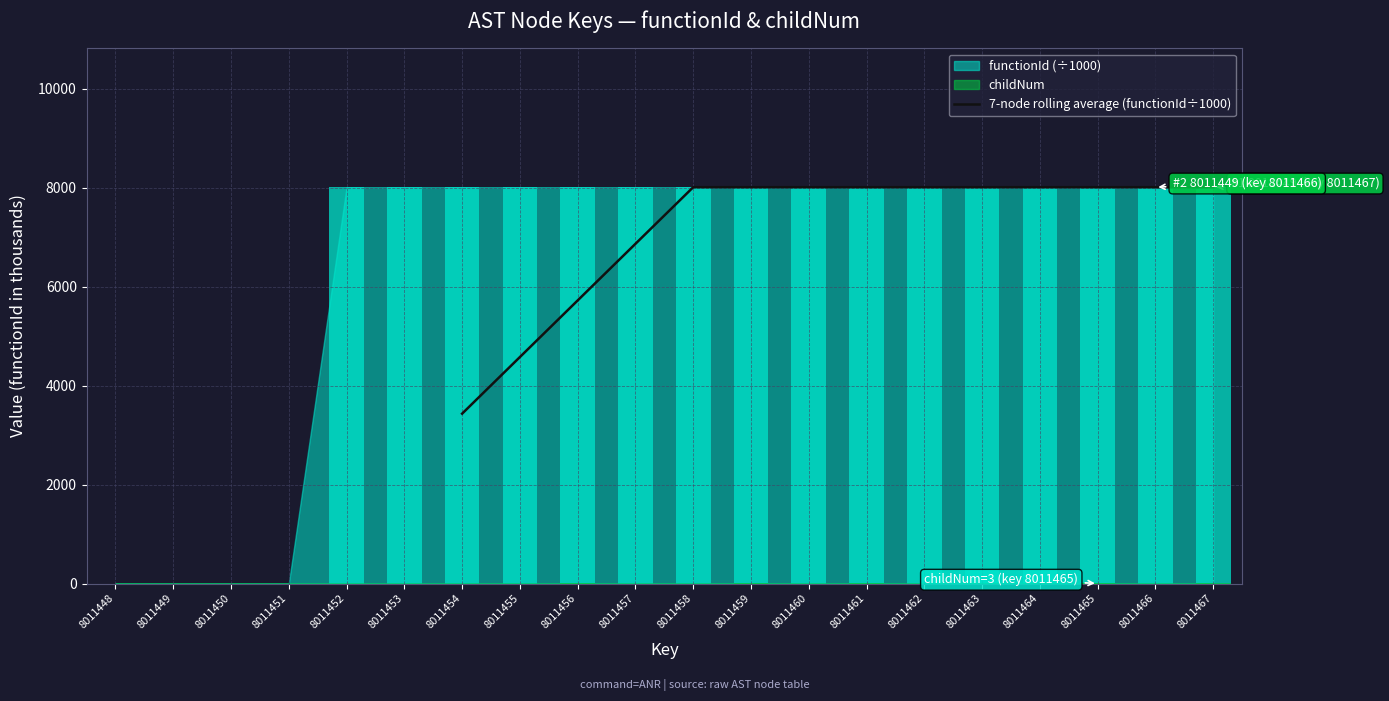

Read the value at 8011461.

8011.4